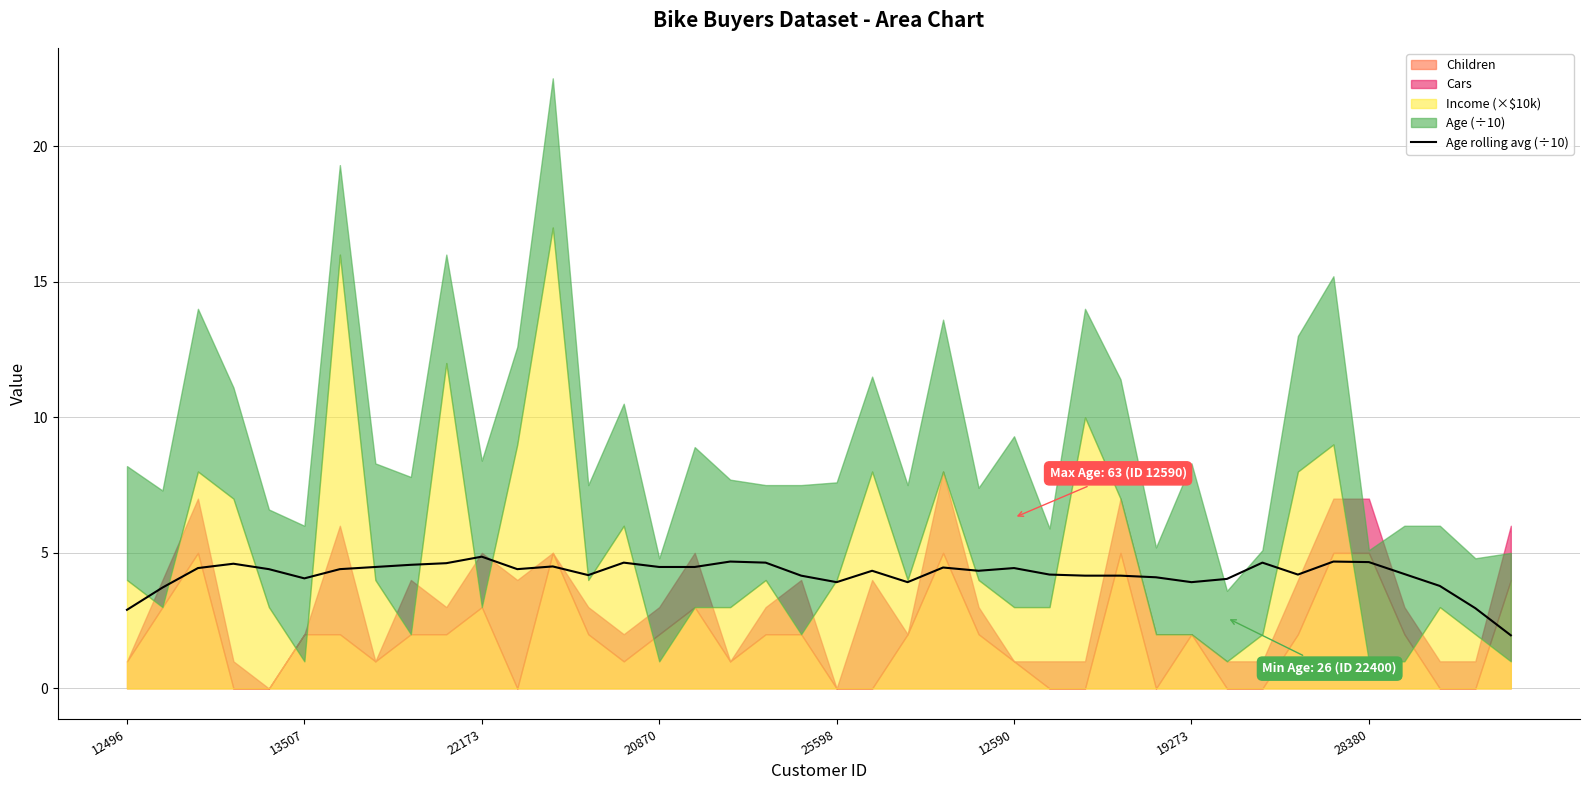

What is the sum of all values?

168.3